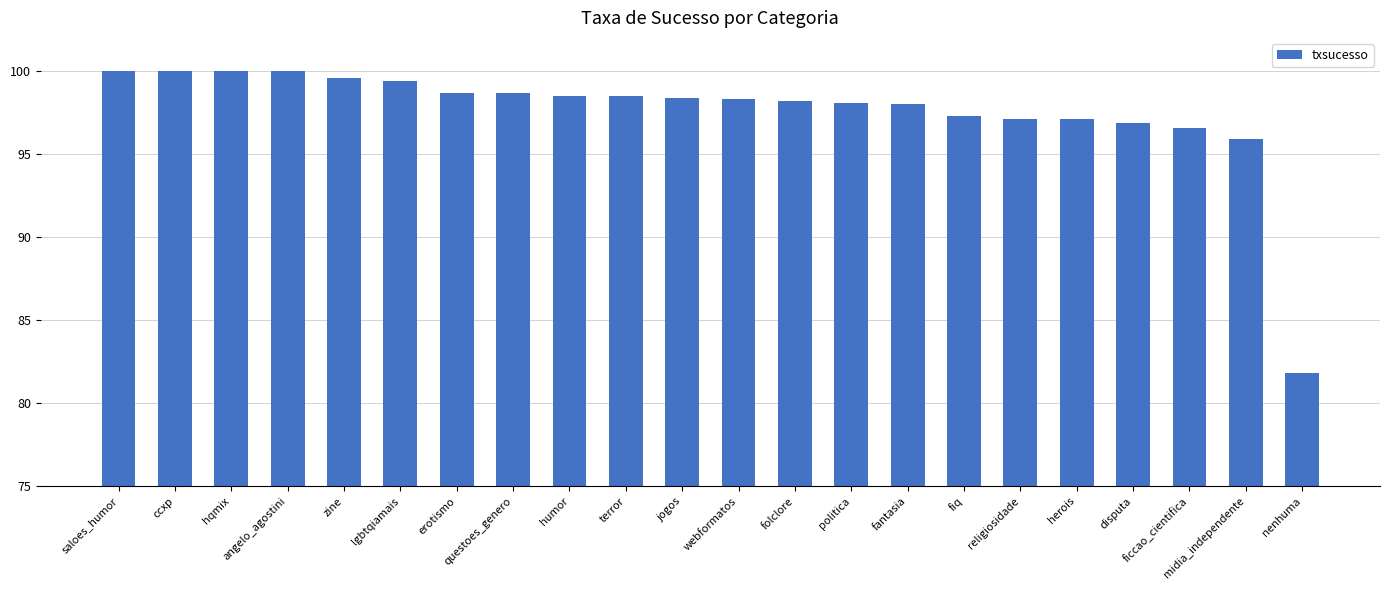

Are the bars grouped side by side (vs. stacked)?

No